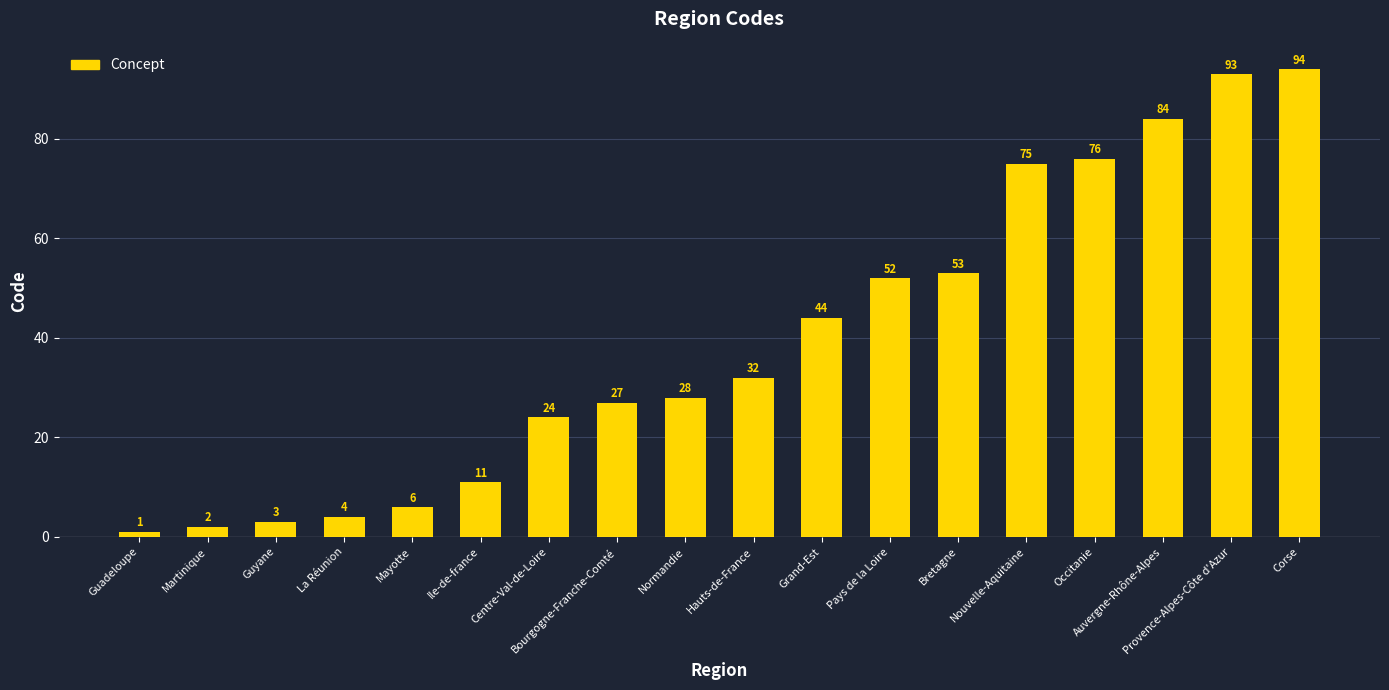

What position from the left is Ile-de-france?

6